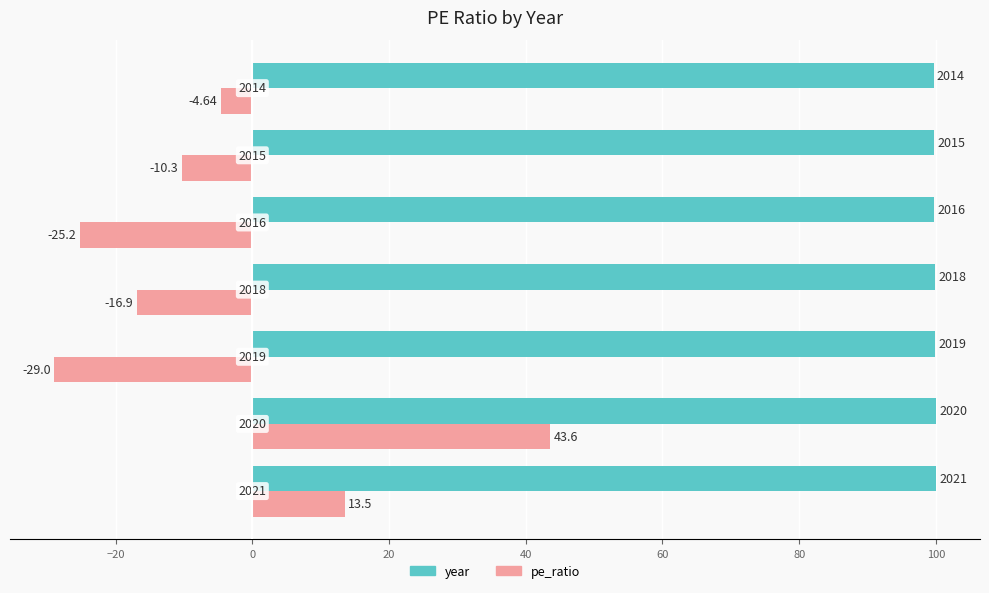

Rank the series by their maximum value, from lowest to highest.

pe_ratio, year